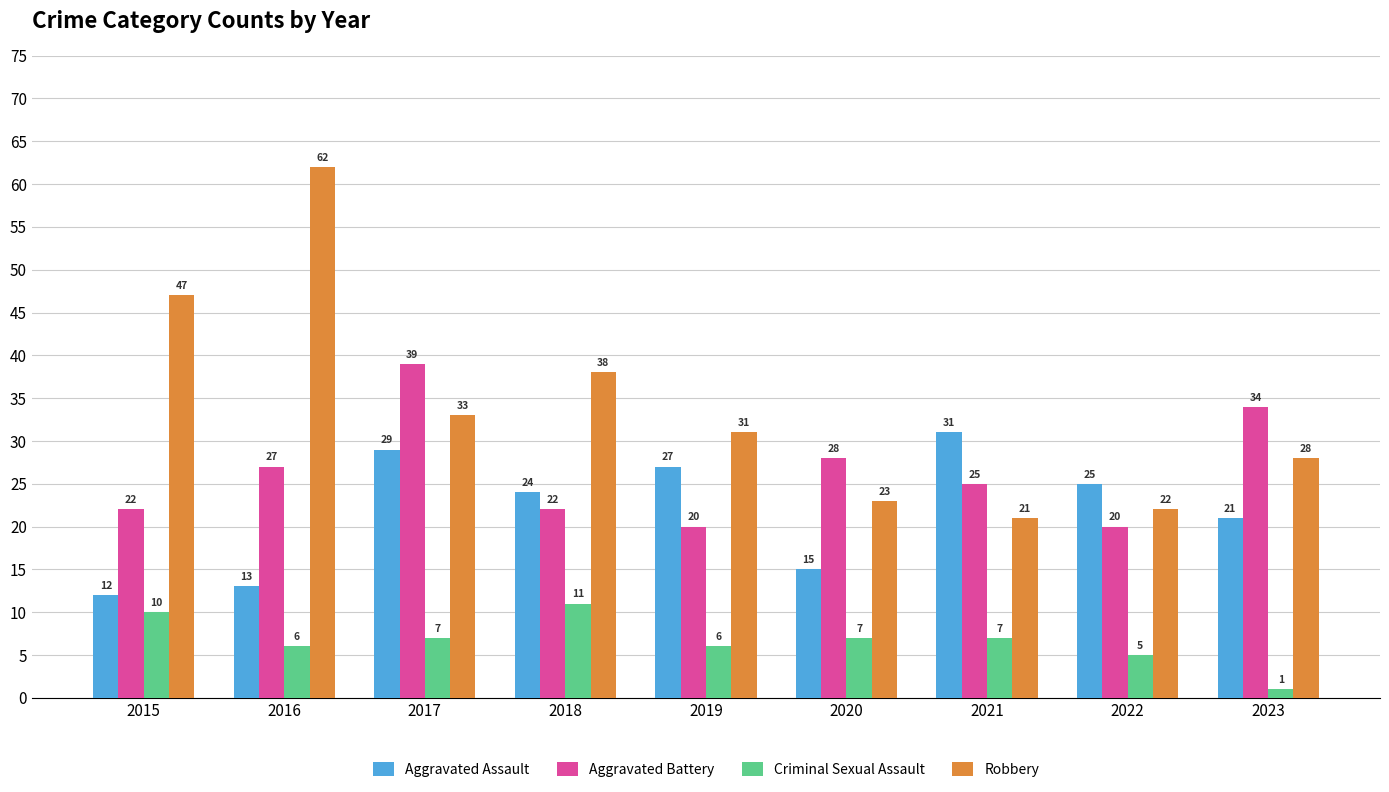

Reading right to left, extract all data points from this chart.

Aggravated Assault: 21	25	31	15	27	24	29	13	12
Aggravated Battery: 34	20	25	28	20	22	39	27	22
Criminal Sexual Assault: 1	5	7	7	6	11	7	6	10
Robbery: 28	22	21	23	31	38	33	62	47